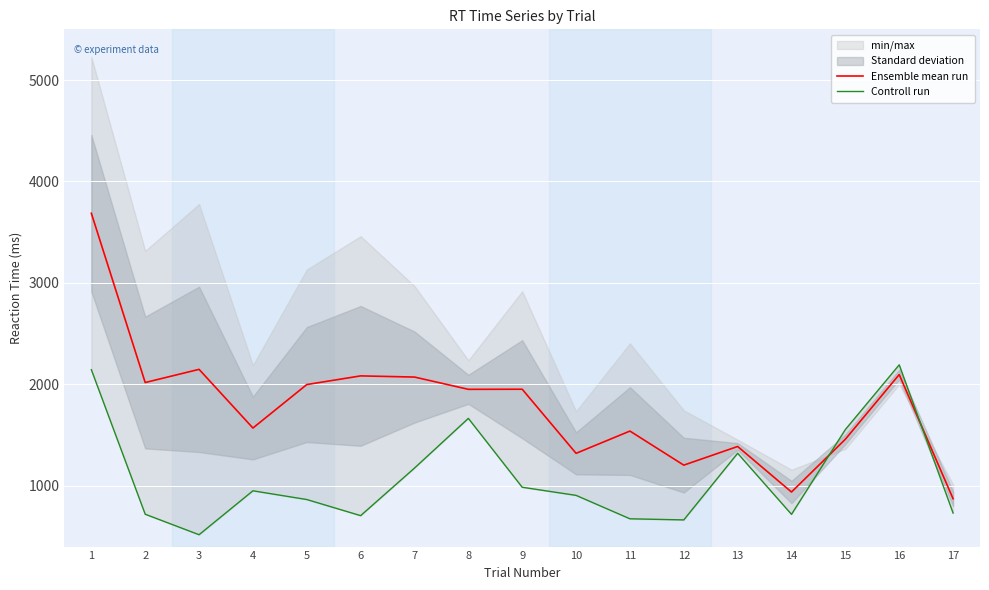

Where does the Controll run series first go above 905?

1